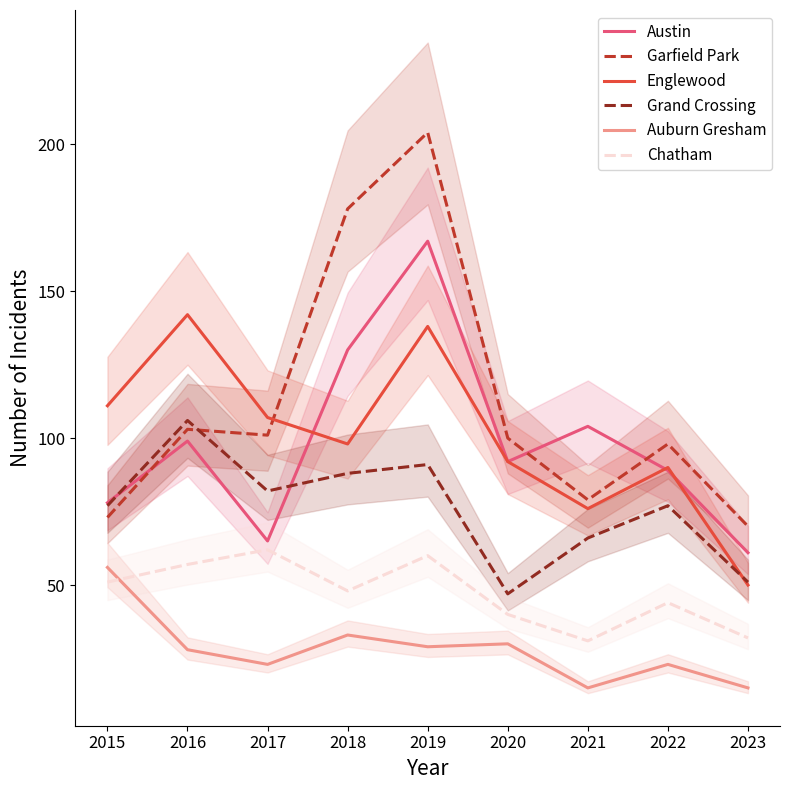

Where is the first local minimum for Austin?

2017